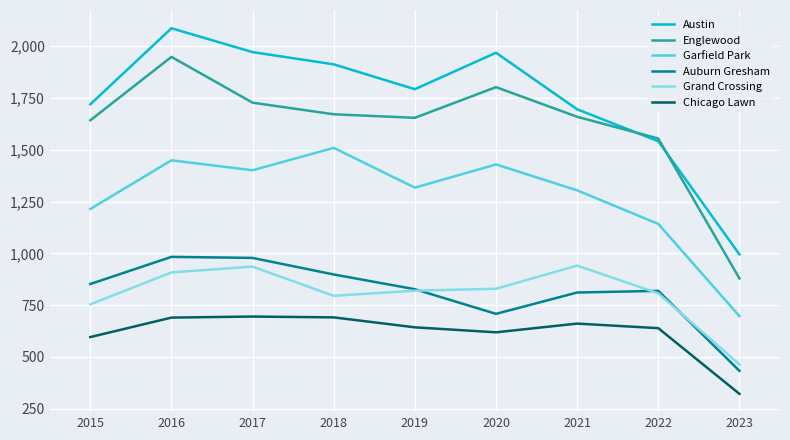

What is the difference between the maximum and minimum values in the Austin series?

1091